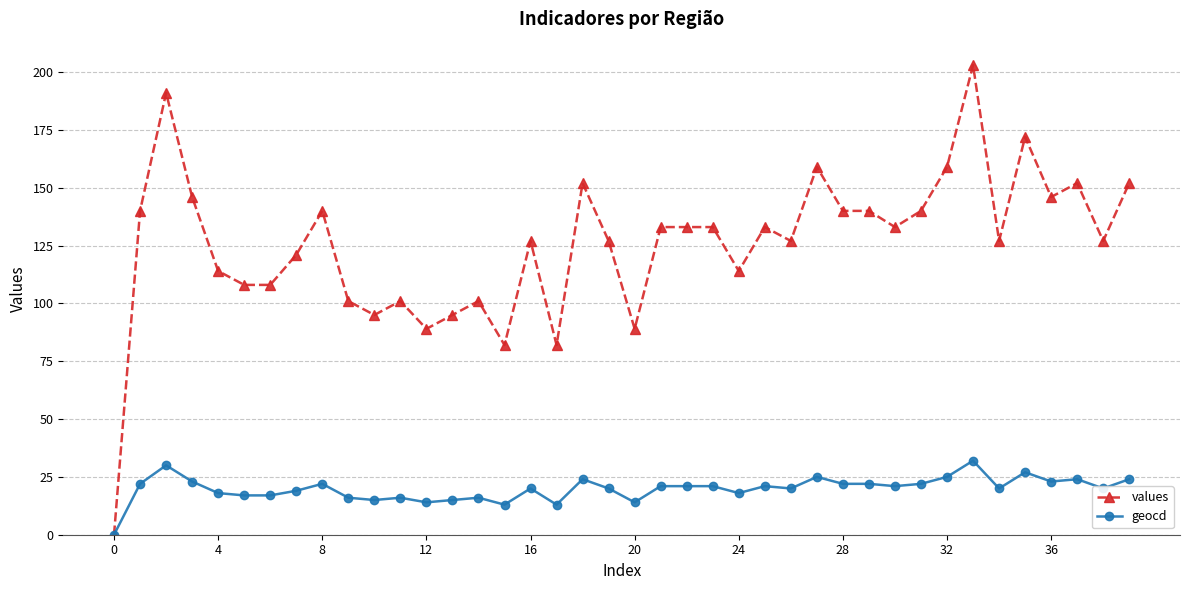

What is the value of the values point at the 4th from the left?

146